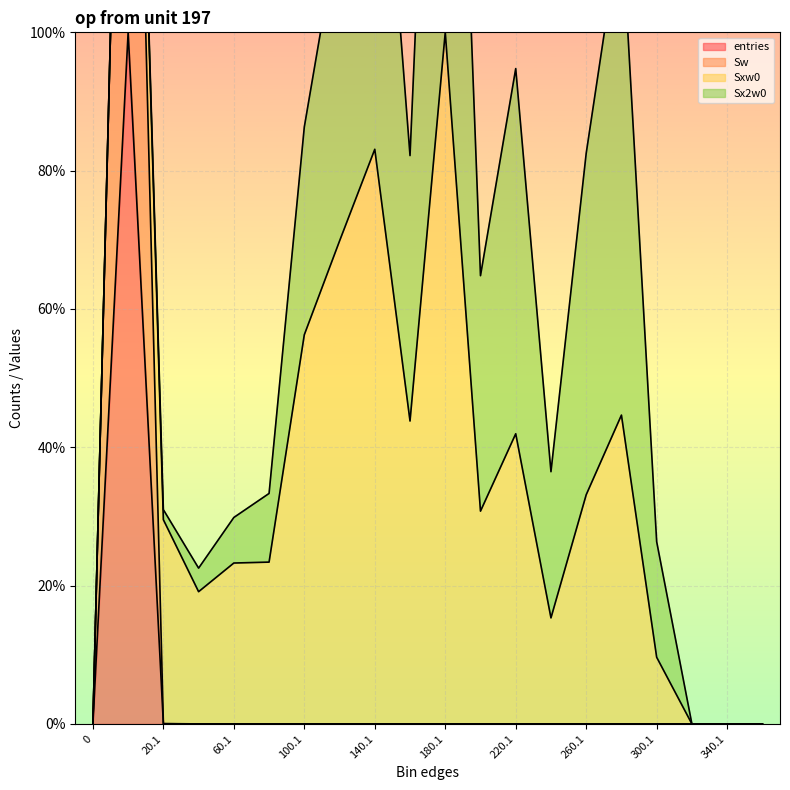

Between 0.9 and 340.1, which series saw the biggest shift?

Sw